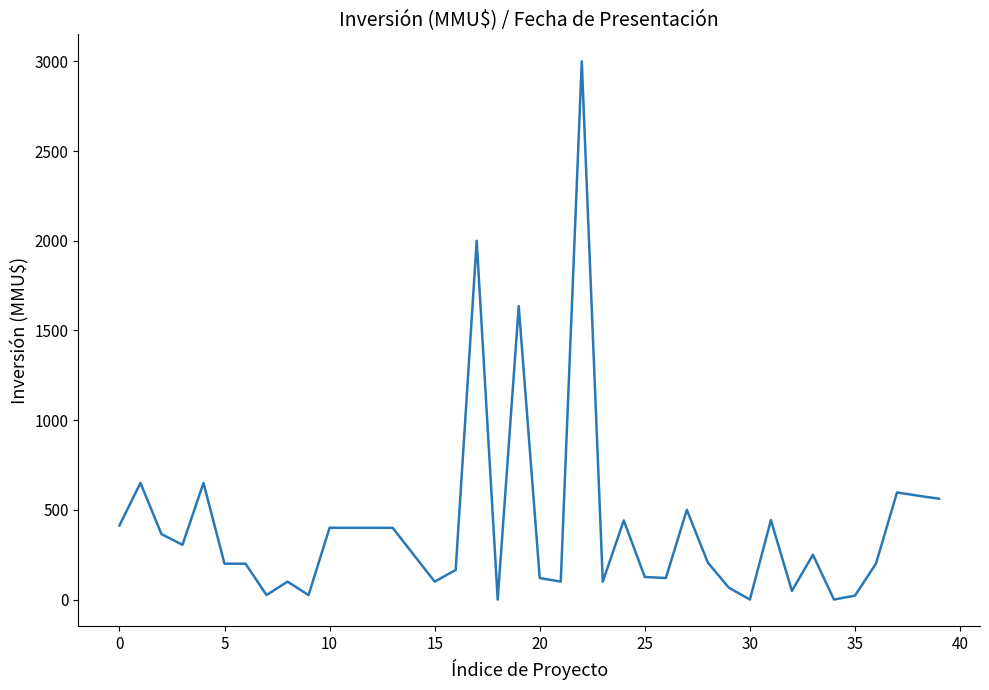

How many values are below 250?

20